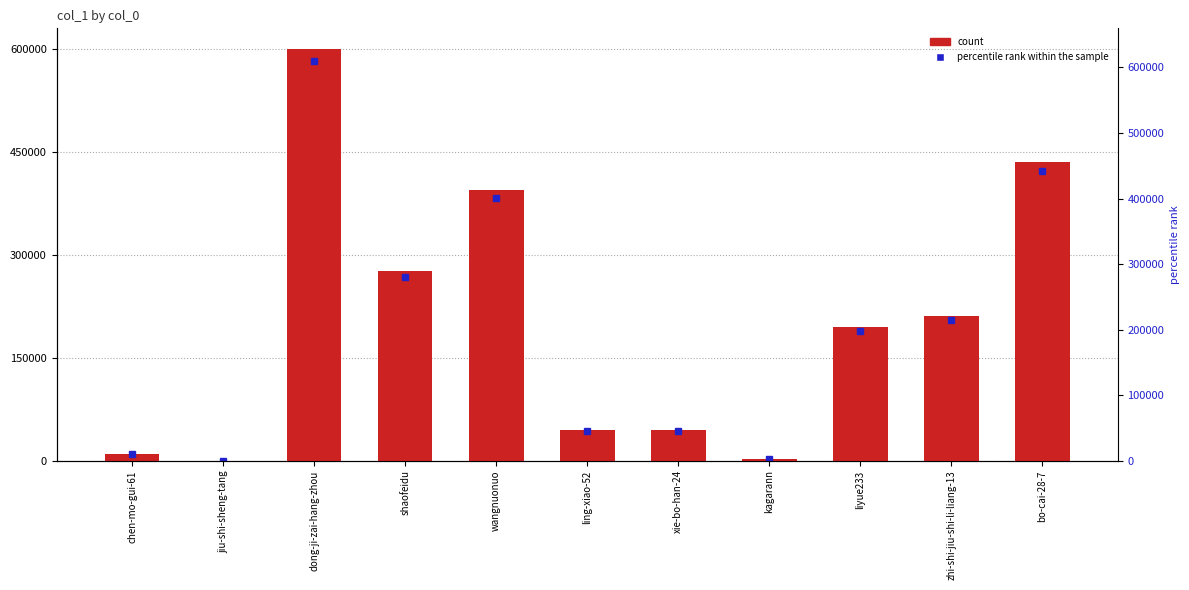

Which category has the highest value across all series?

dong-ji-zai-hang-zhou